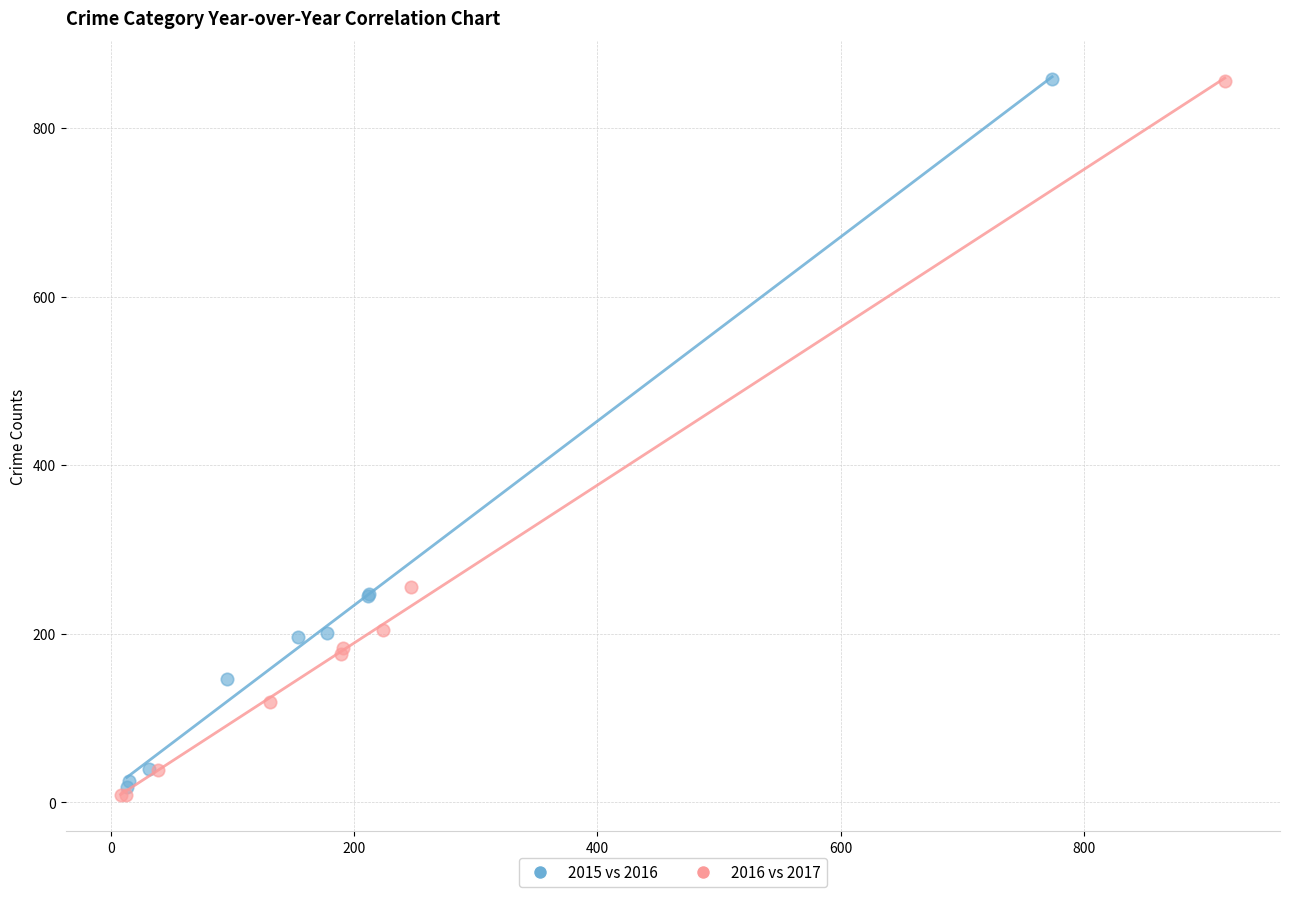

Which series has the largest Y range (max minus min)?

2016 vs 2017